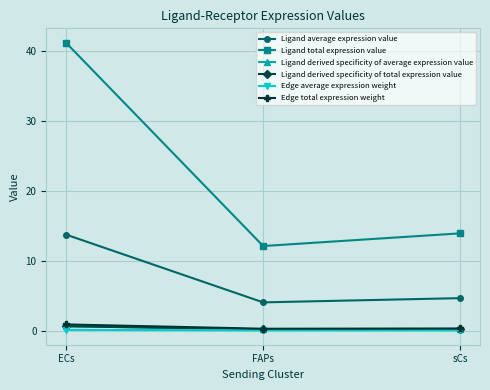

Does the chart have visible grid lines?

Yes